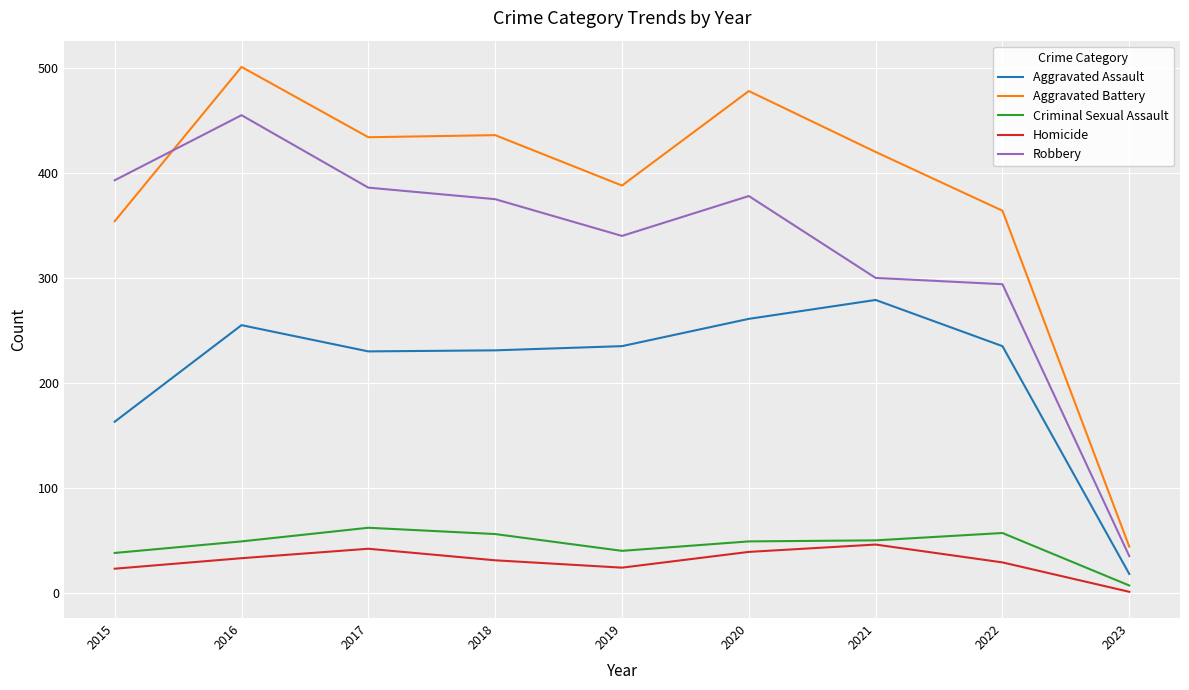

Which category has the highest value in the Aggravated Battery series?

2016